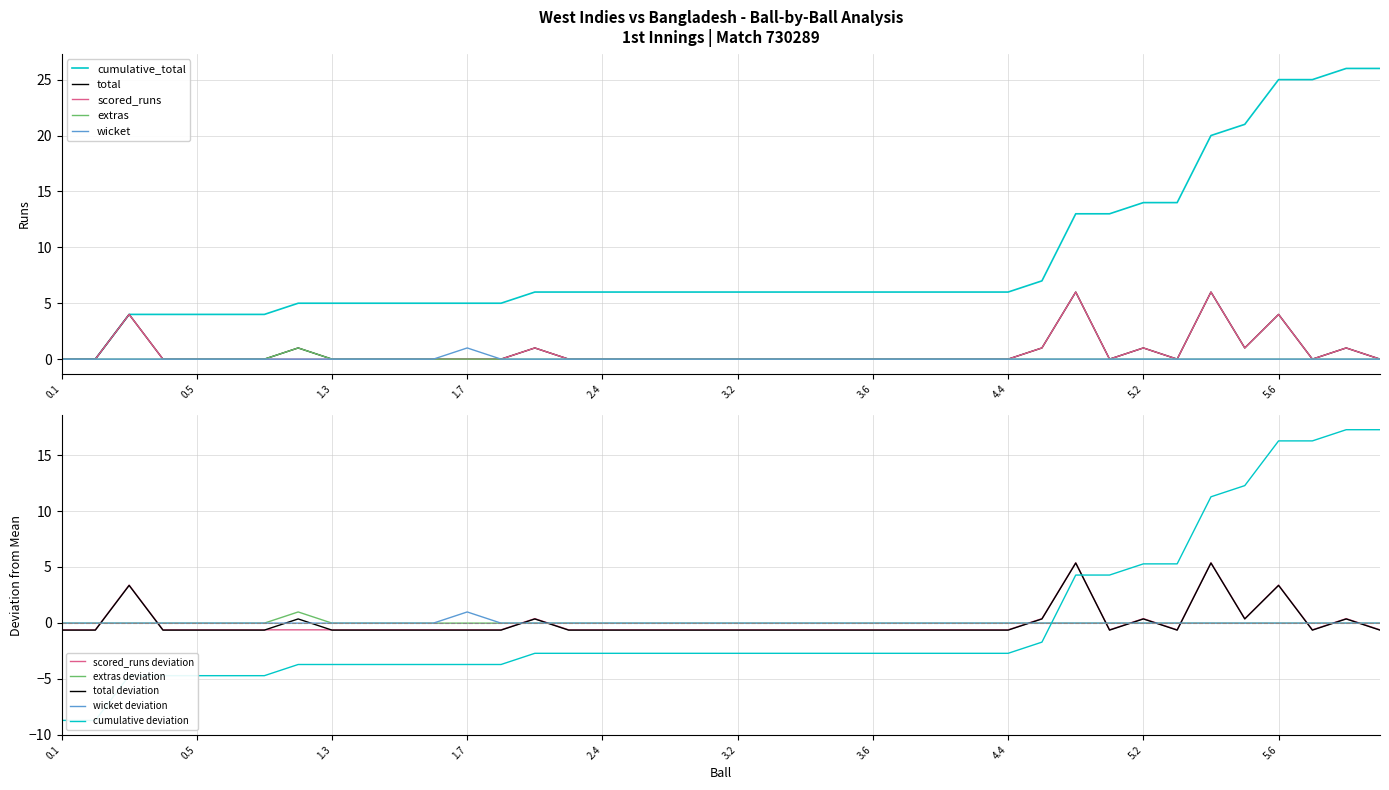

Where is extras nearest to the value 0?

0.1